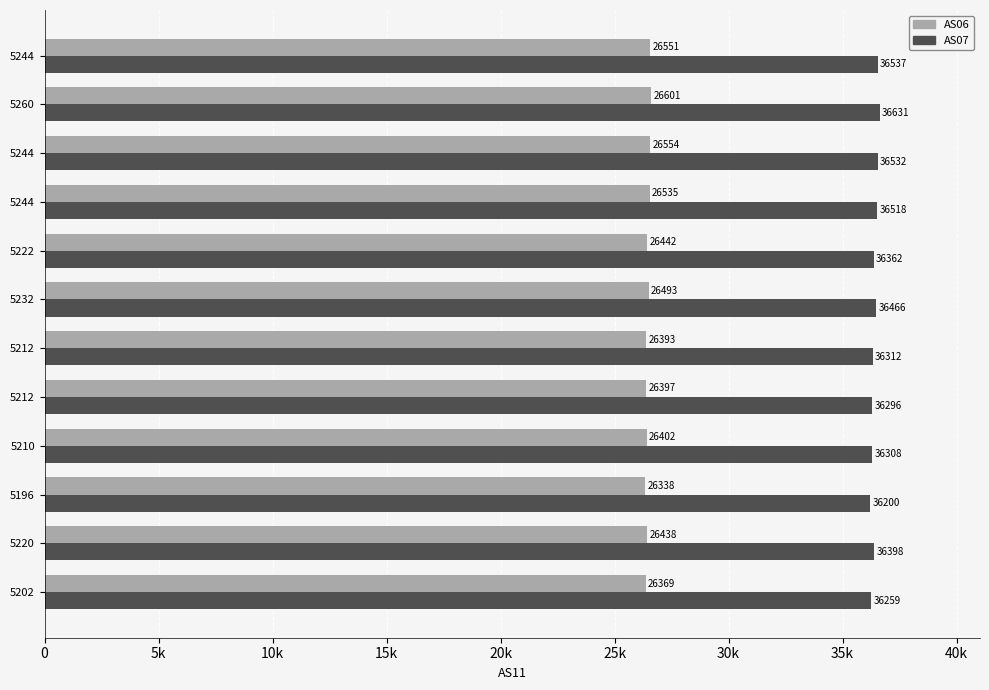

What are all the series names shown in the legend?

AS06, AS07